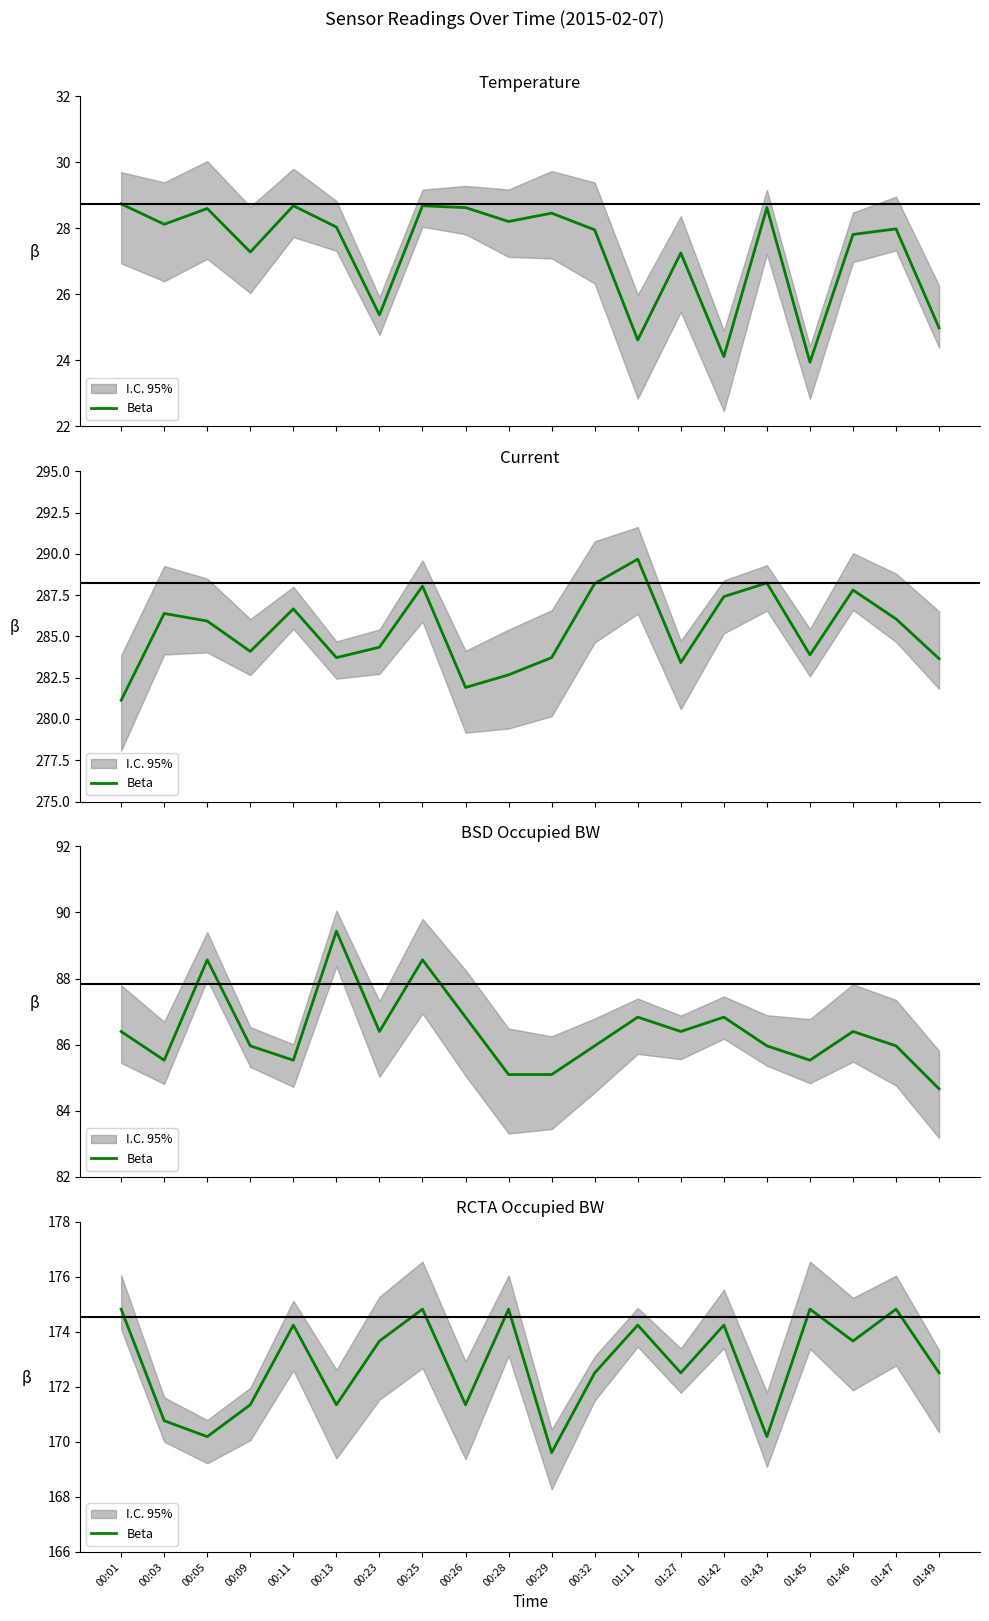

What is the value of the 5th point from the left?

174.2